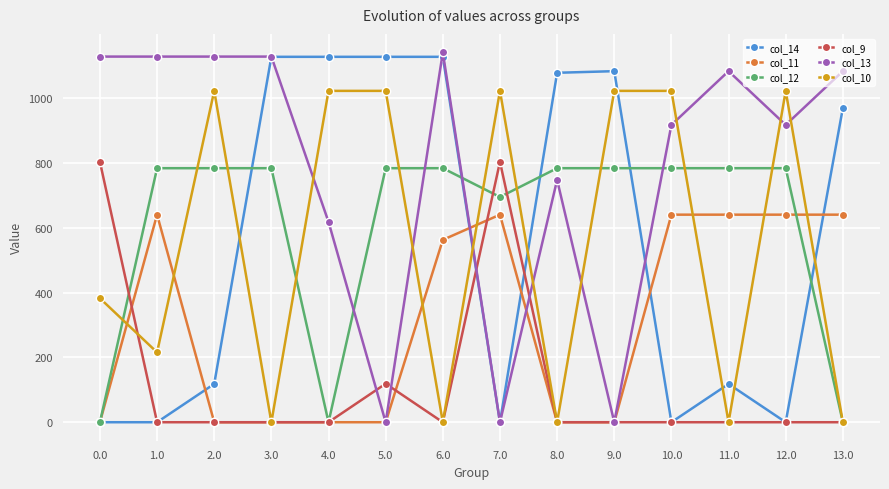

True or false: col_9 and col_14 intersect in this chart.

True